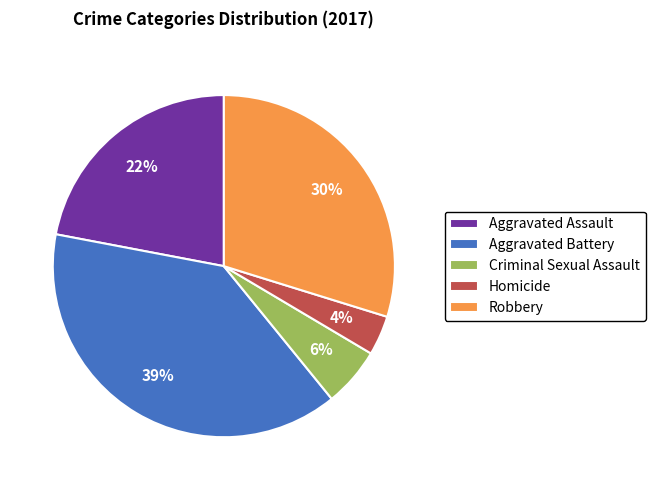

Do Criminal Sexual Assault and Homicide together represent more than half of the pie?

No